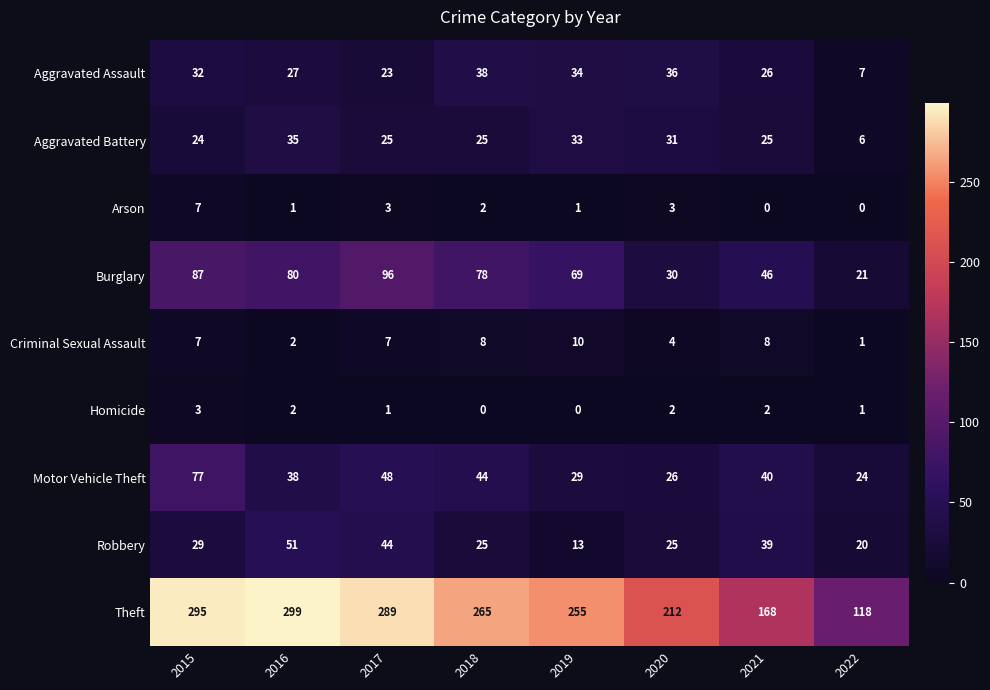

What is the difference between the second highest and second lowest values in the Arson series?

3